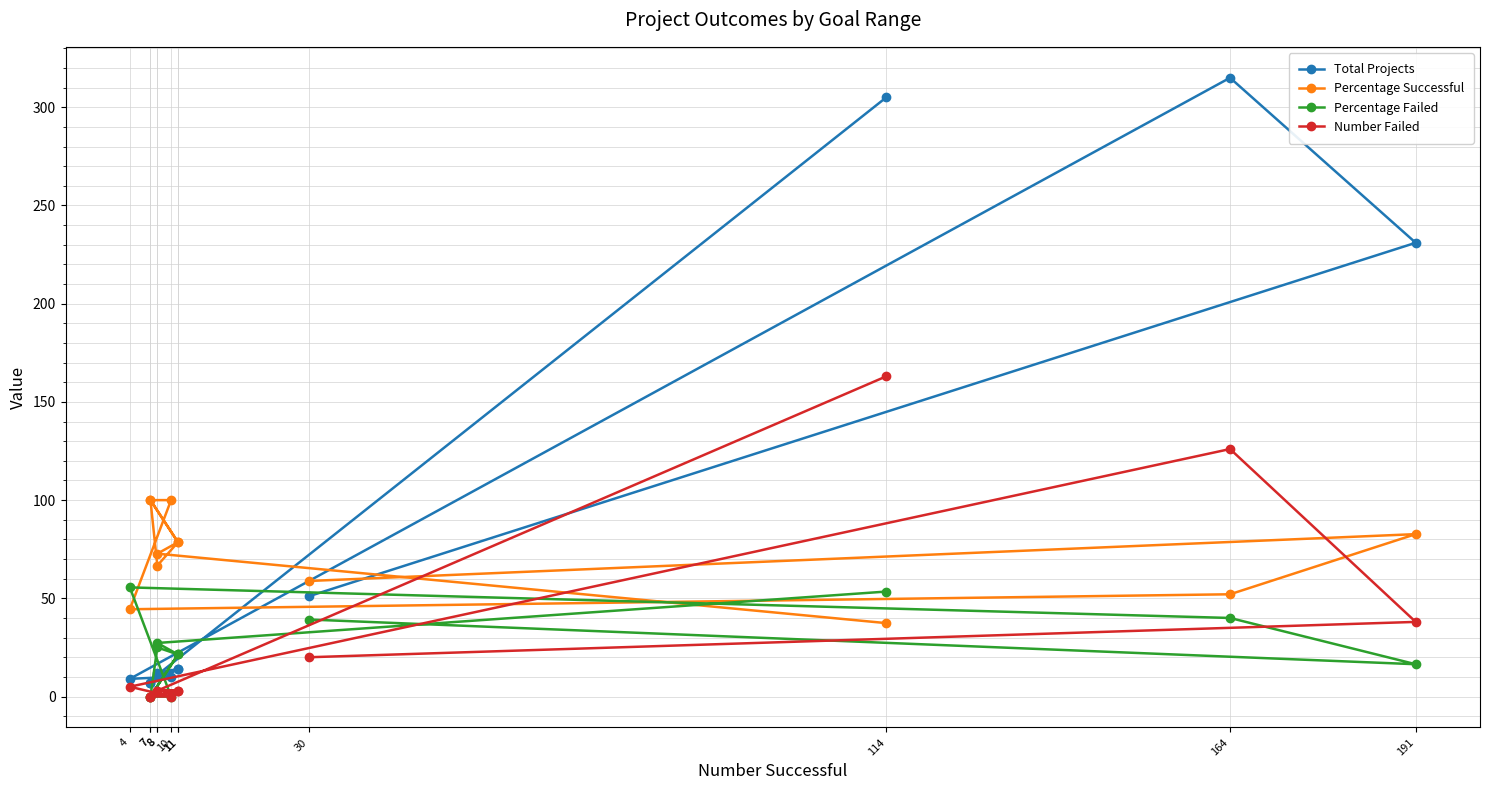

Which series has the widest spread of values?

Total Projects